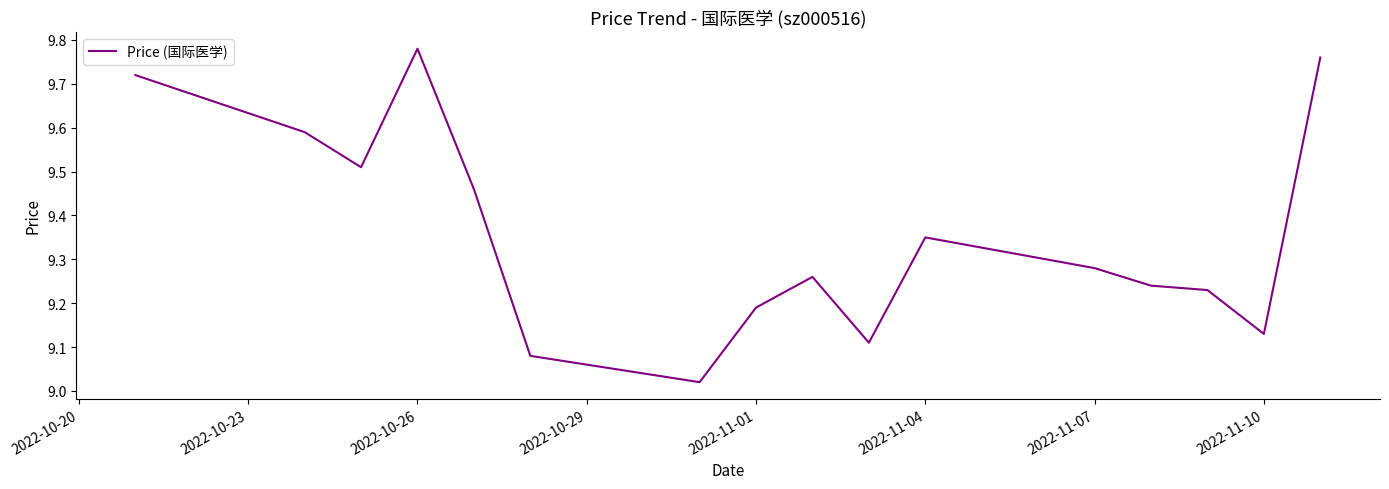

What is the average value?

9.4